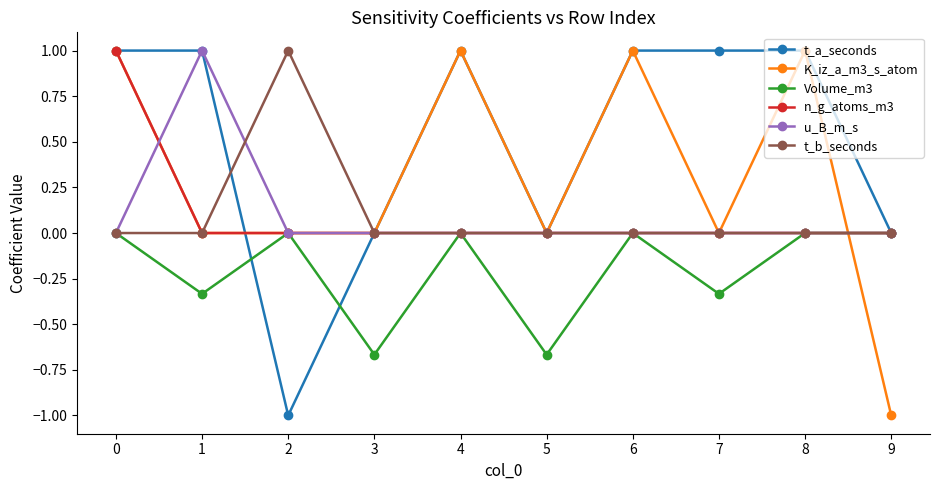

What is the difference between the maximum and second lowest values in the u_B_m_s series?

1.0